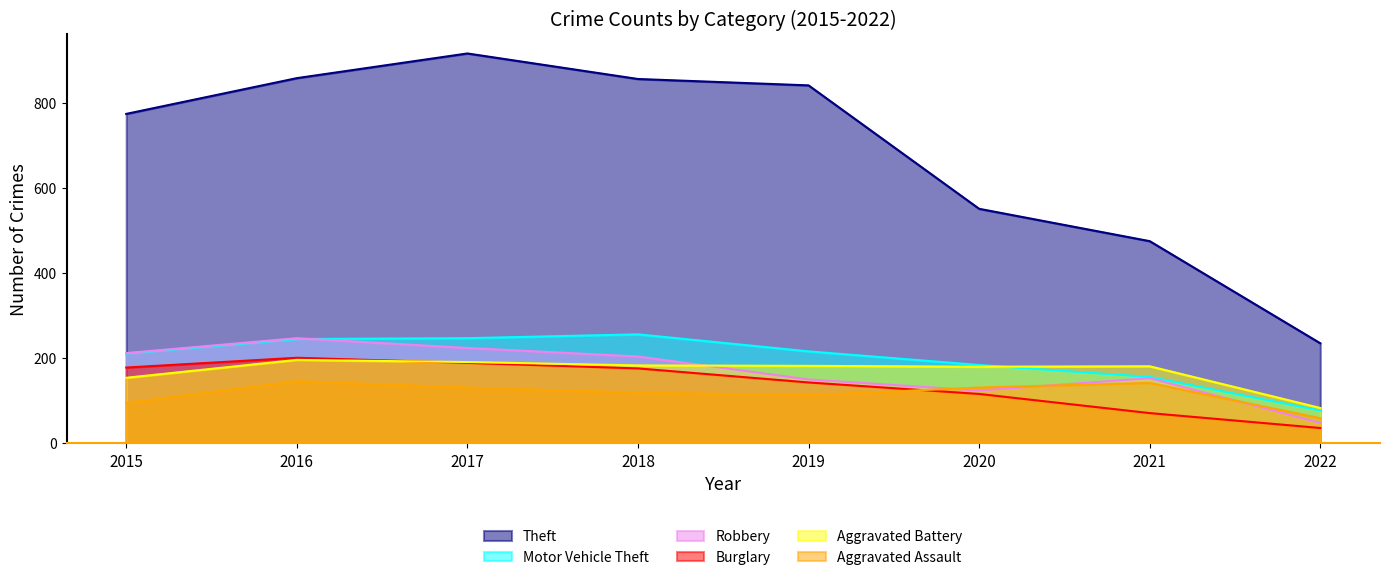

In Theft, how many points are higher than both neighbors (excluding endpoints)?

1